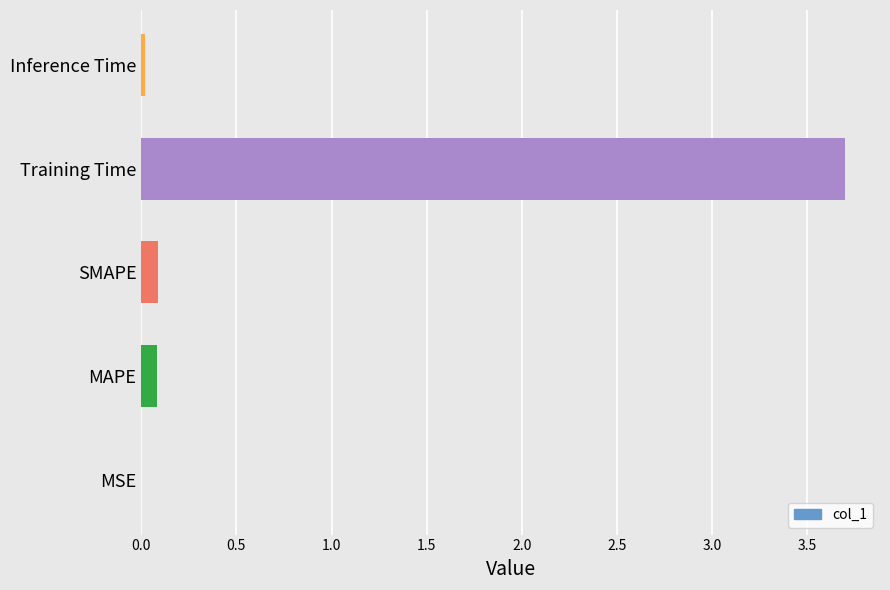

Between Training Time and MAPE, which is larger?

Training Time